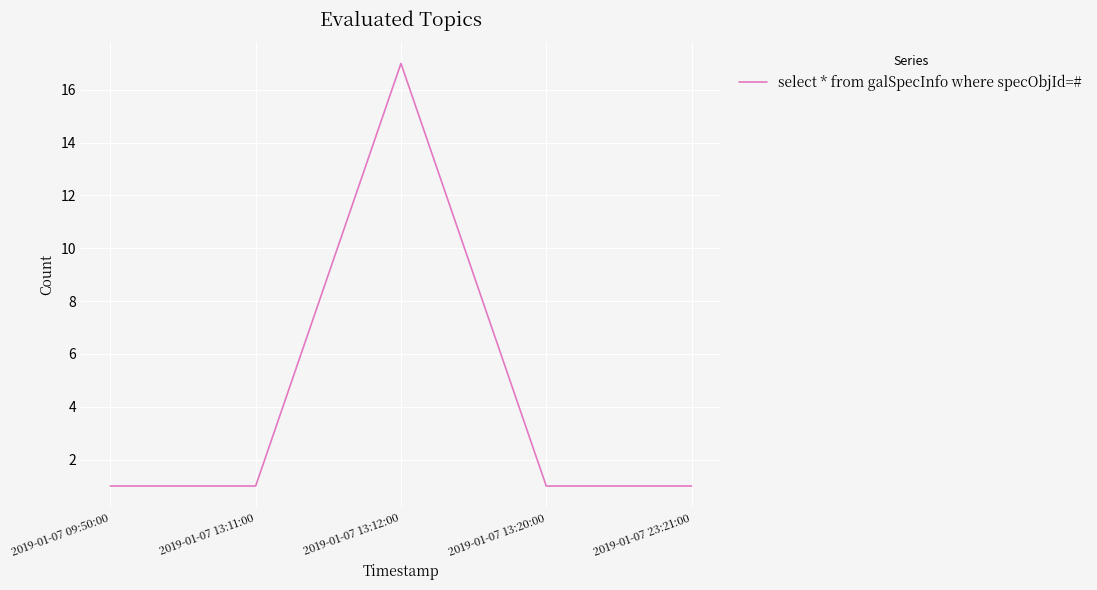

What is the ratio of the value at 2019-01-07 23:21:00 to the value at 2019-01-07 13:20:00?

1.0